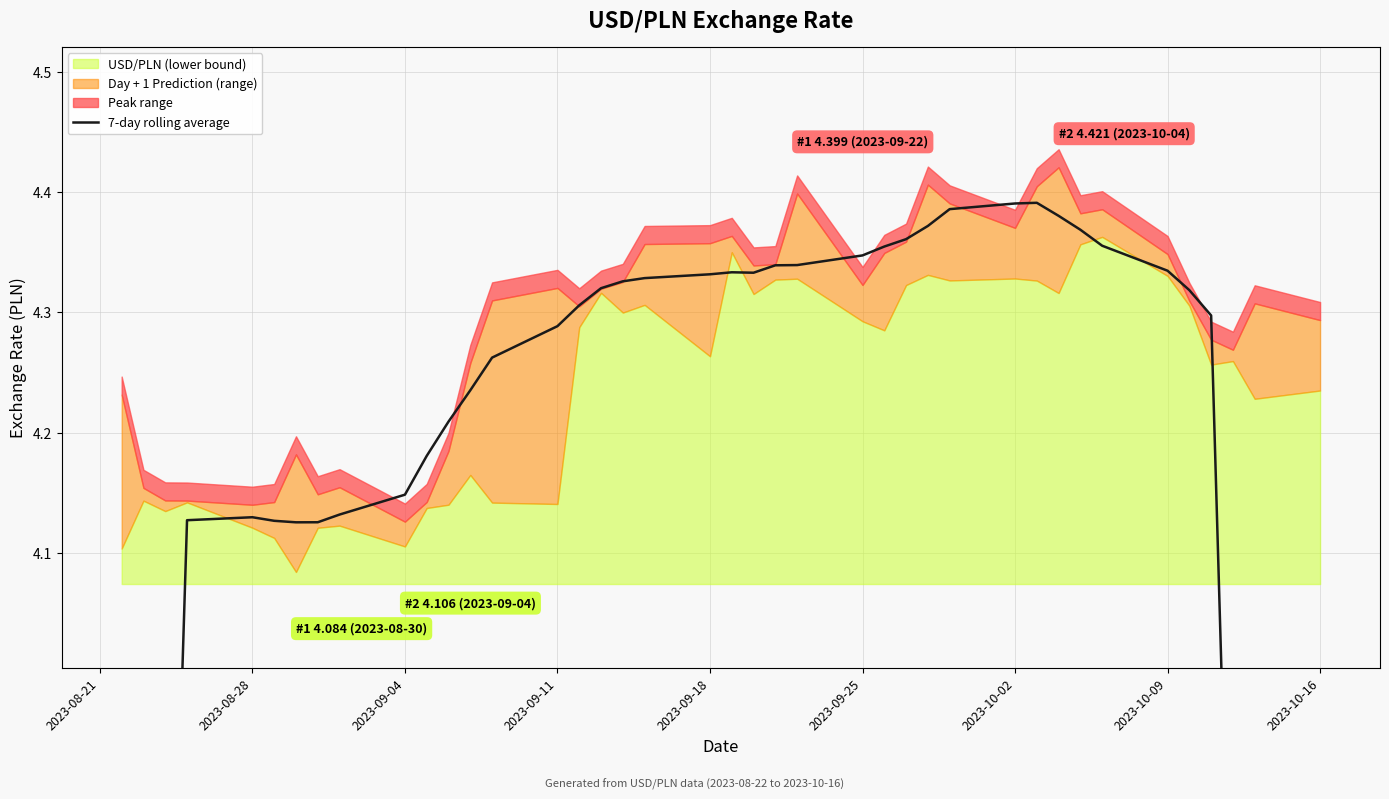

Does the chart display data point markers on the line(s)?

No